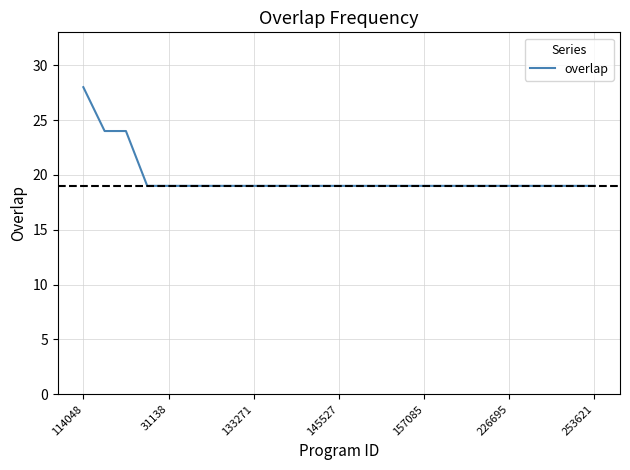

What is the difference between the maximum and minimum values?

9